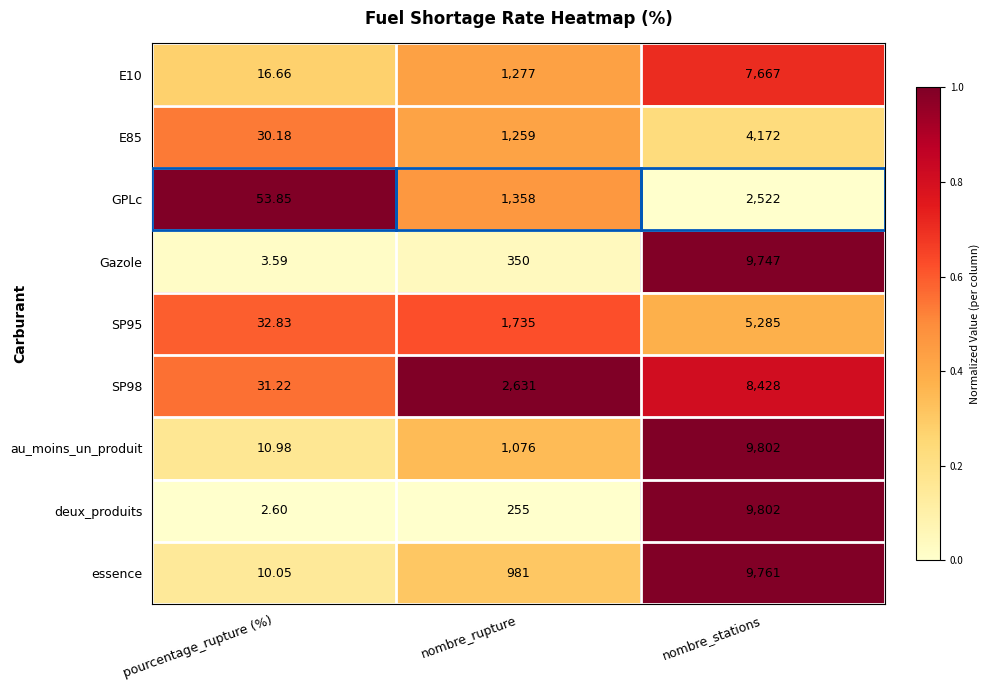

Is the value of E10 at nombre_stations greater than the value of GPLc at nombre_stations?

Yes